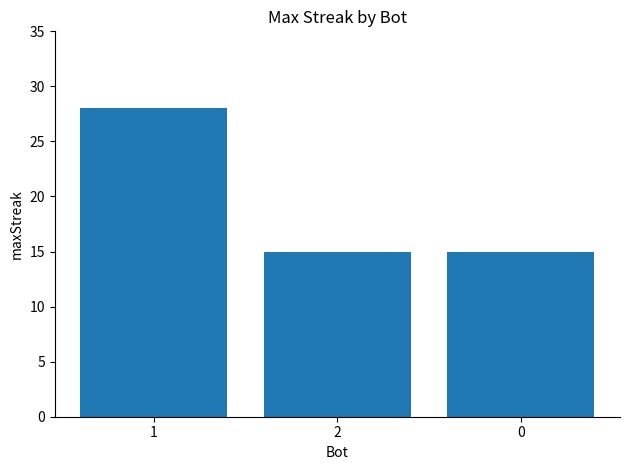

Reading left to right, extract all data points from this chart.

1=28	2=15	0=15